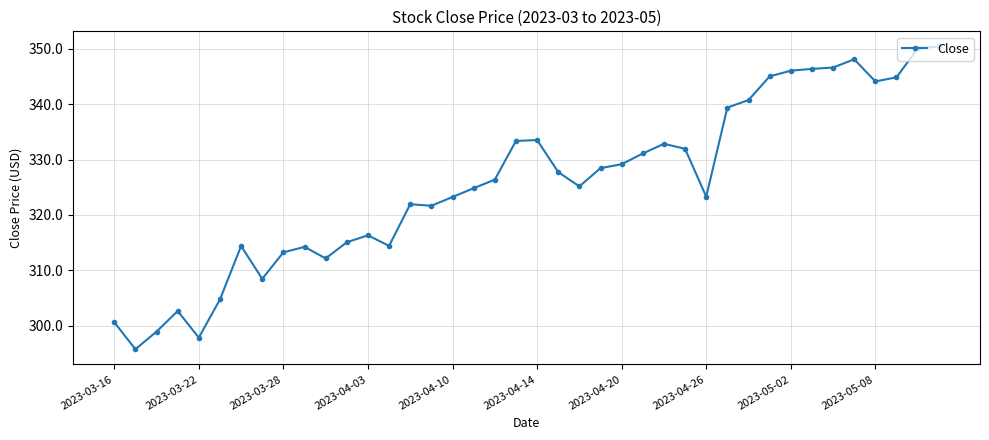

What is the minimum value shown in the chart?

295.8